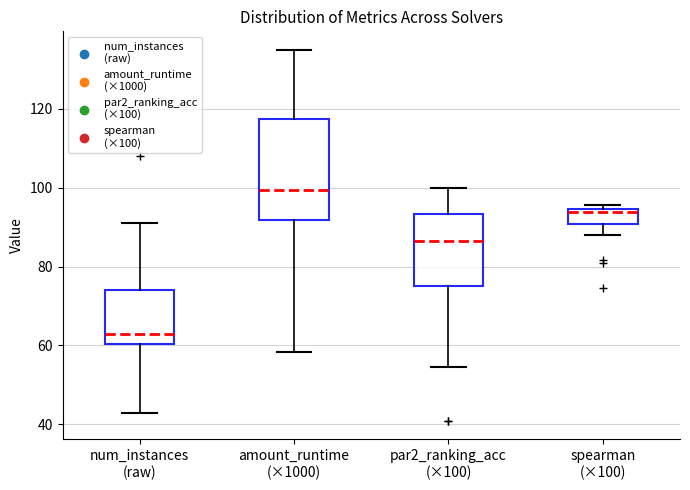

Reading left to right, read every box against the y-axis: the position of its median line, the range the box covers, and the ends of its whiskers. The values are not printed on the chart, so give them approximately, as read against the axis.

num_instances (raw): median 64, box 60 to 74, whiskers 44 to 92
amount_runtime (×1000): median 100, box 92 to 118, whiskers 58 to 134
par2_ranking_acc (×100): median 86, box 76 to 94, whiskers 54 to 100
spearman (×100): median 94 (just below the box's upper edge), box 90 to 94, whiskers 88 to 96